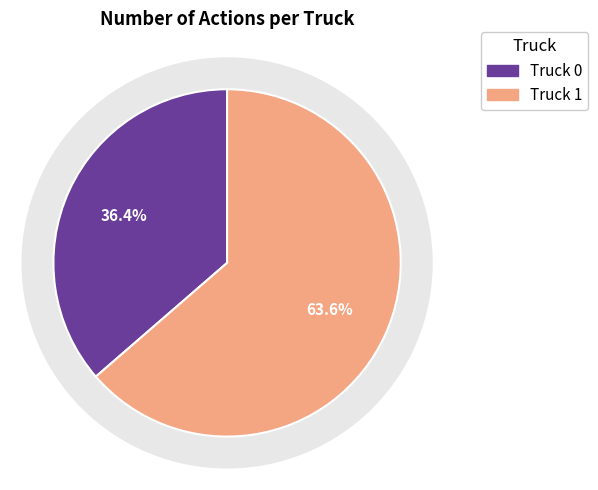

To the nearest percent, what is the combined percentage of Truck 0 and Truck 1?

100%